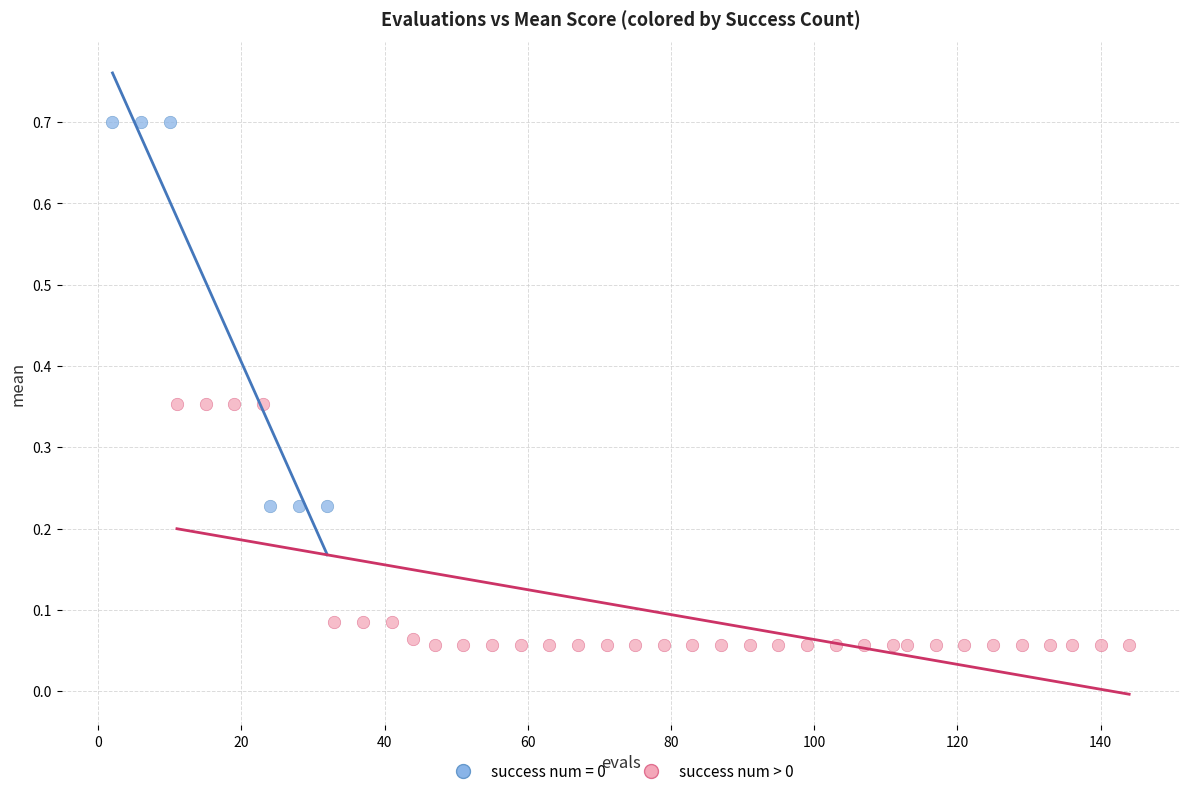

Which series contains the highest Y value?

success num = 0